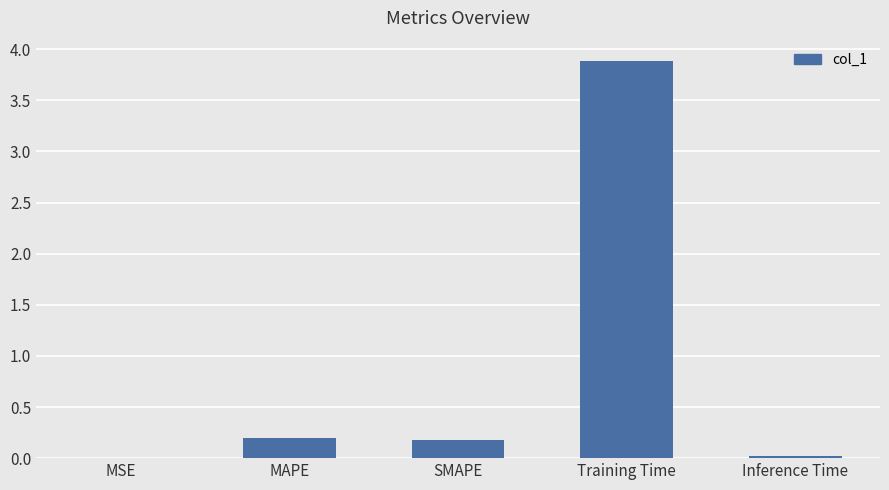

Which has a higher value, Training Time or Inference Time?

Training Time